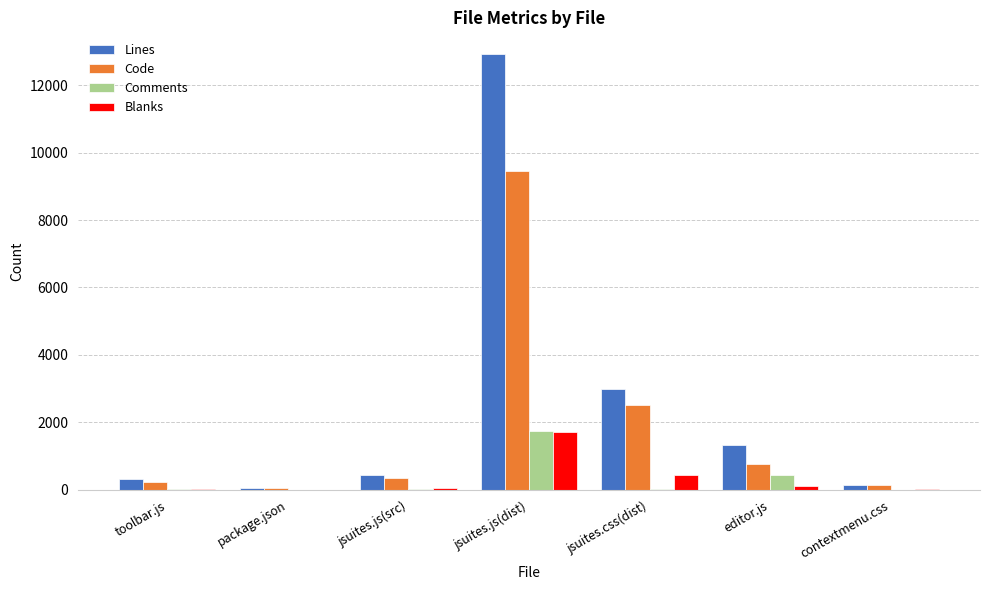

Which series has the largest total across all categories?

Lines